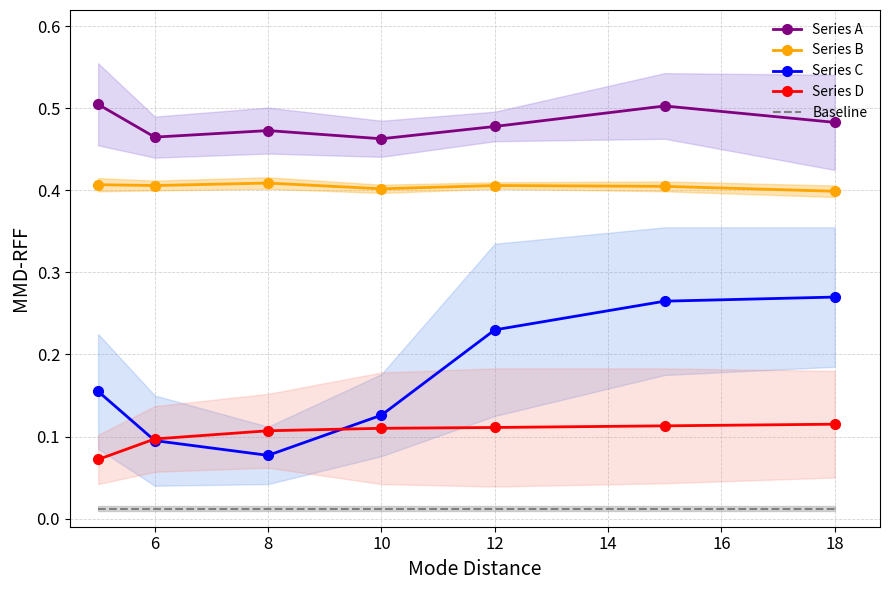

Rank the series by their maximum value, from lowest to highest.

Baseline, Series D, Series C, Series B, Series A